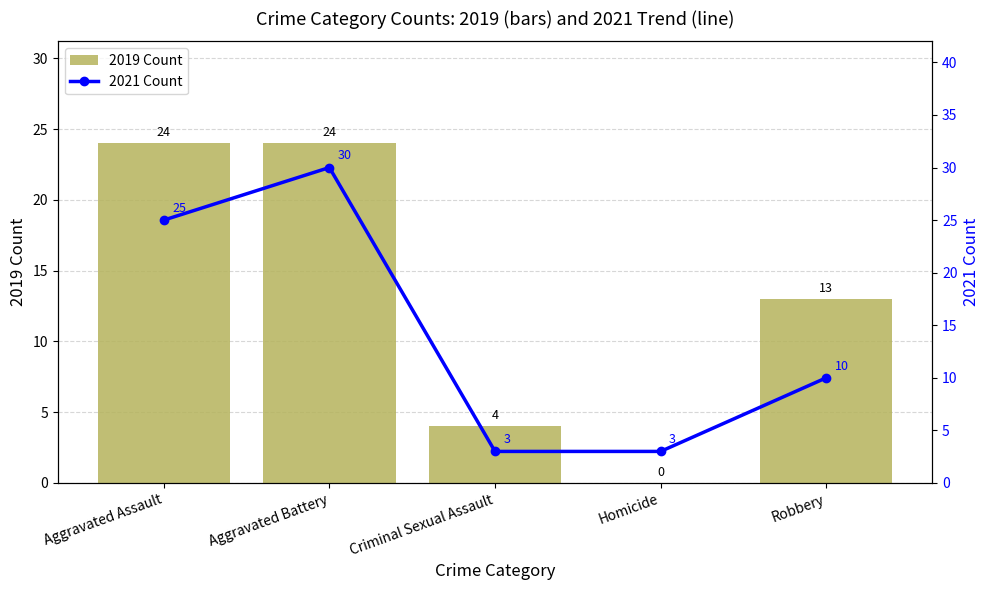

What is the total value across all series at Robbery?

23